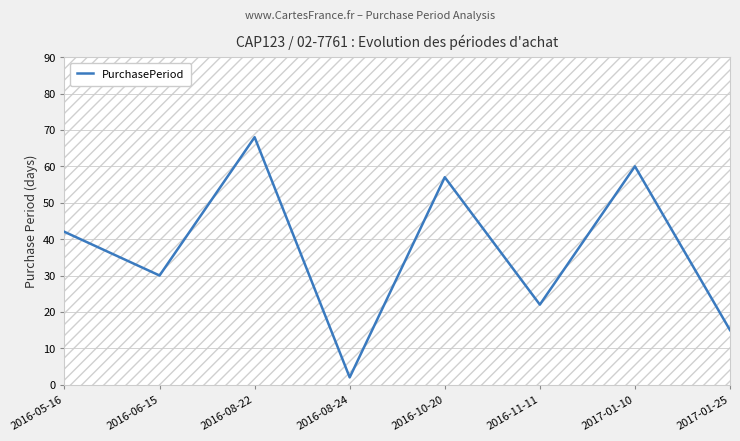

Reading right to left, list all the values displayed in this chart.

2017-01-25=15	2017-01-10=60	2016-11-11=22	2016-10-20=57	2016-08-24=2	2016-08-22=68	2016-06-15=30	2016-05-16=42